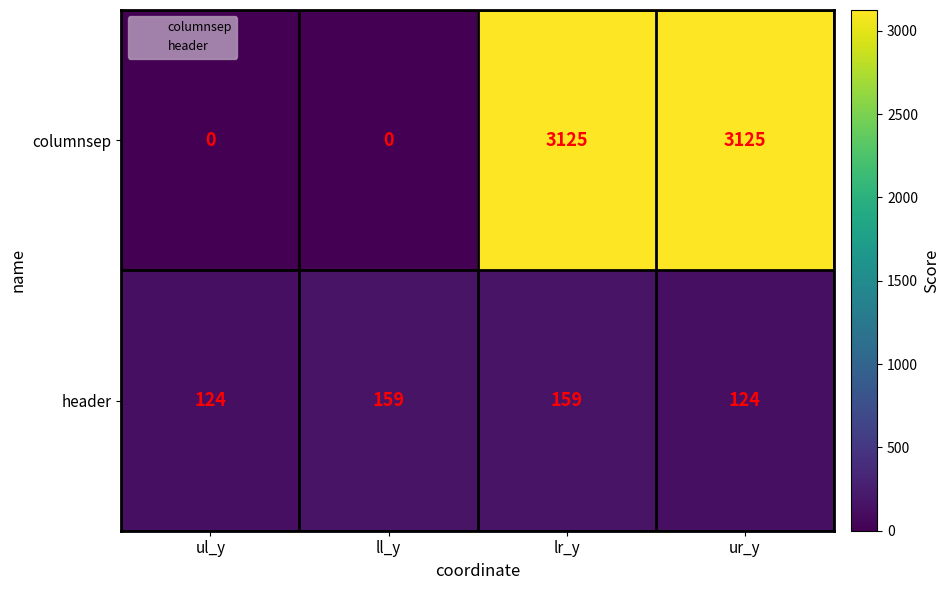

List the series in order of their peak value, lowest first.

header, columnsep